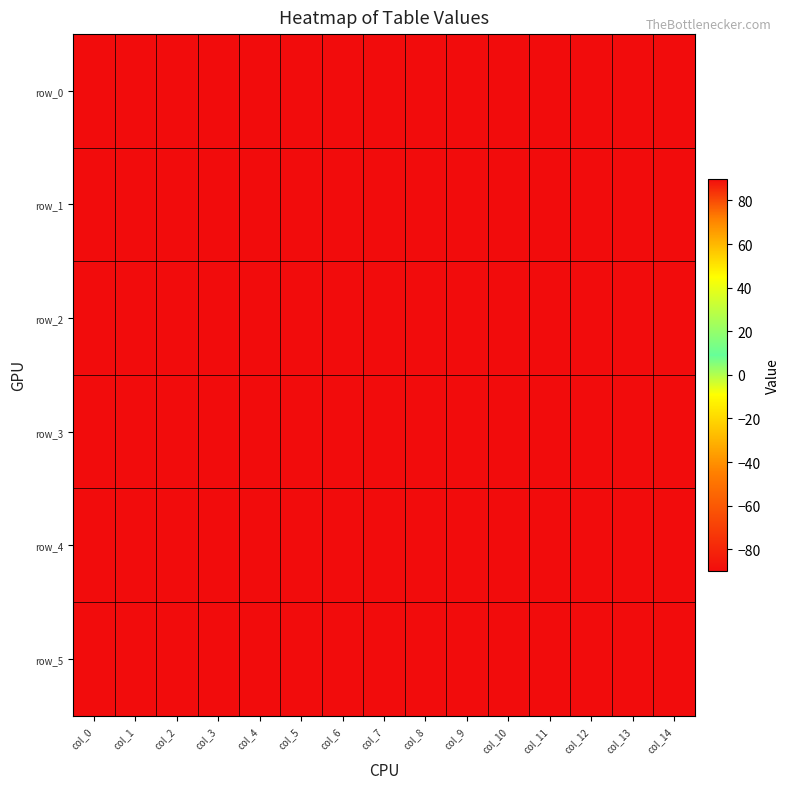

At which category is the sum across all series the highest?

col_0